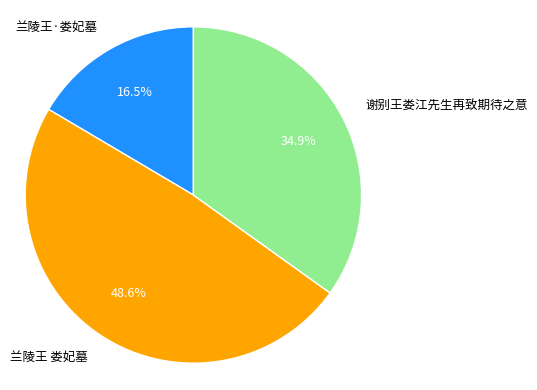

Approximately how many times larger is the value at 兰陵王·娄妃墓 compared to 谢别王娄江先生再致期待之意?

0.5